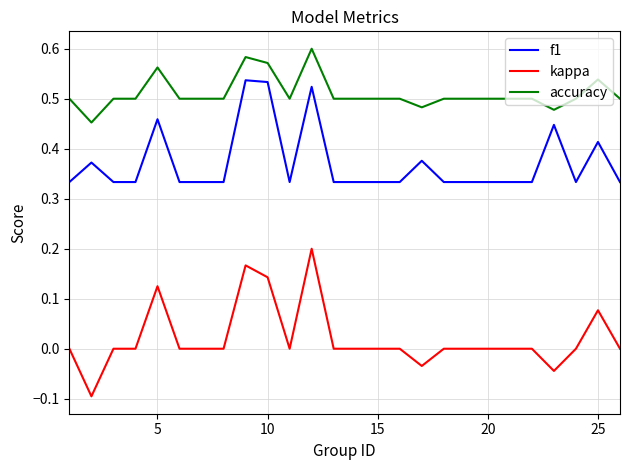

How many categories are shown in the chart?

25